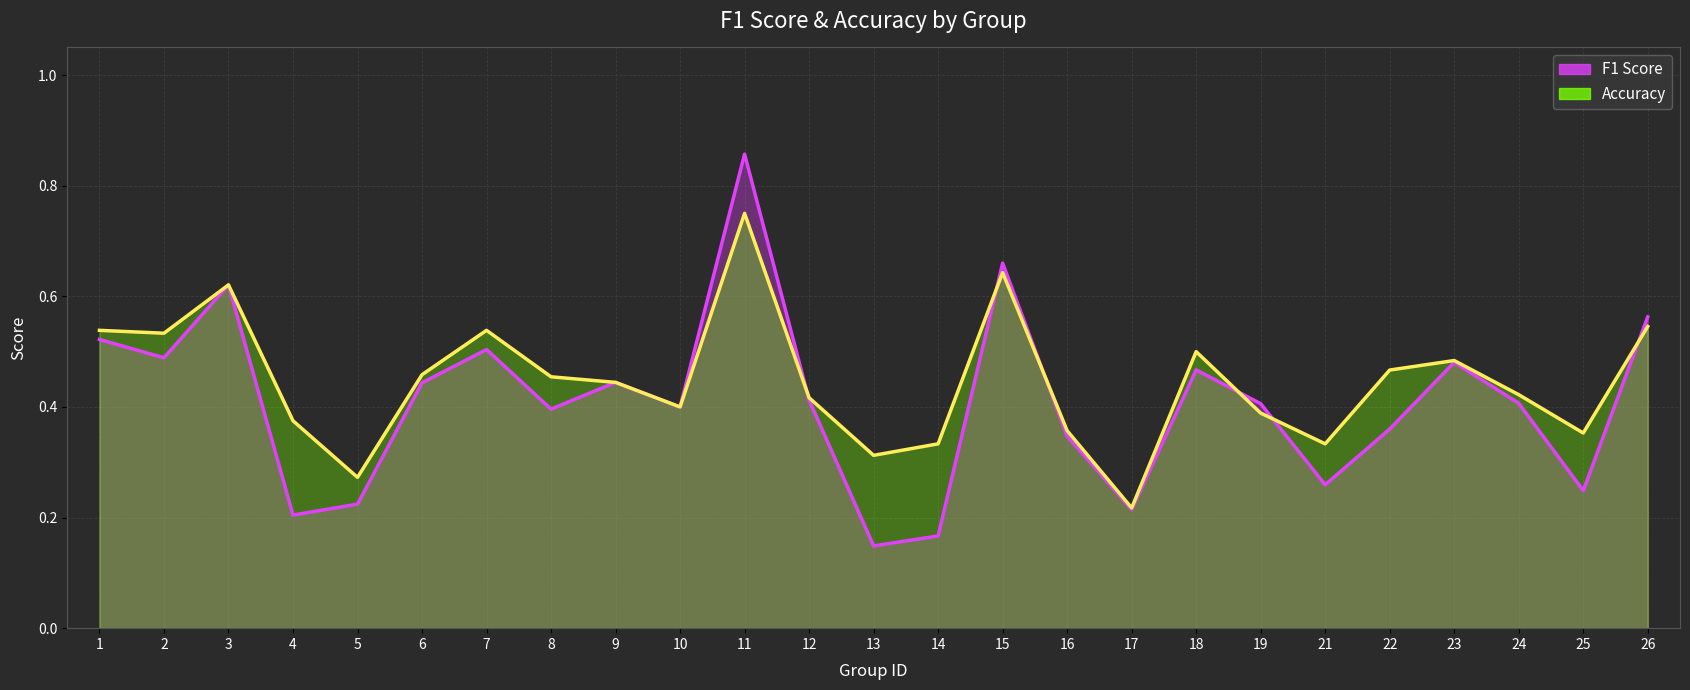

Which series ends up on top after the final intersection of accuracy and f1?

f1